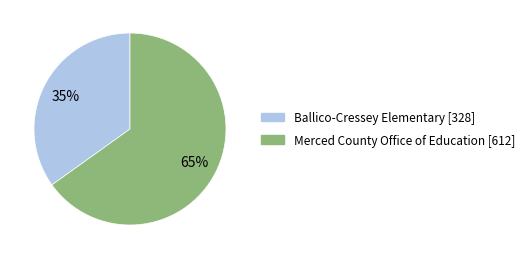

What is the largest slice in the pie chart?

Merced County Office of Education